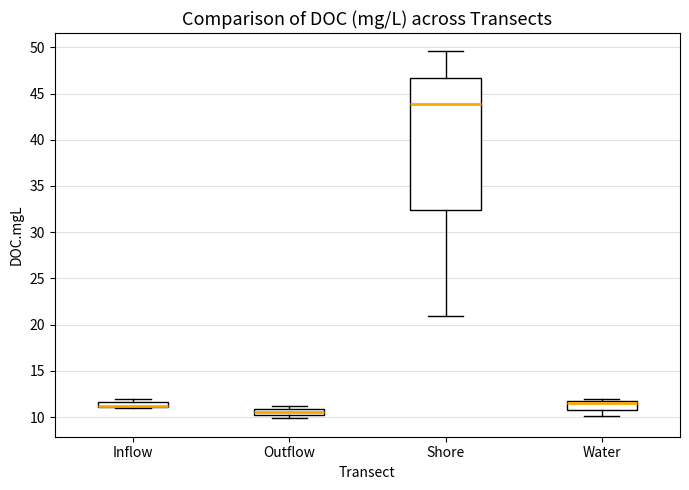

Which box is the tallest, from its lower edge to its upper edge?

Shore